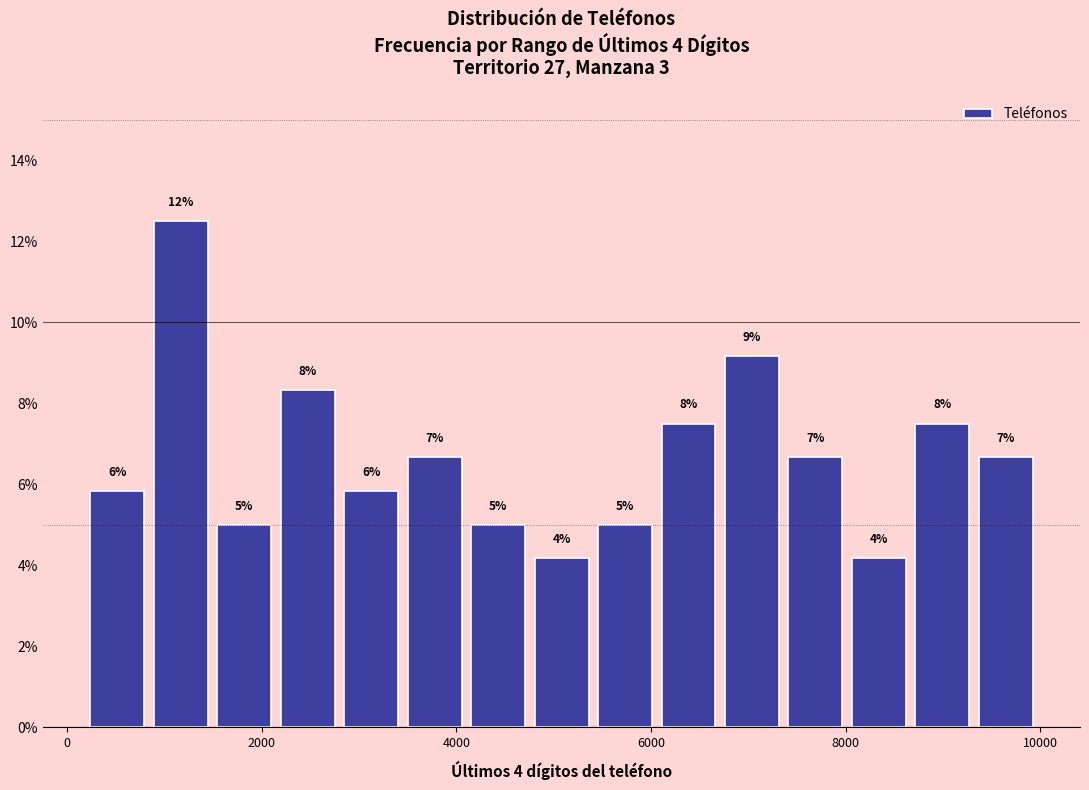

Around what value on the x-axis is the tallest bar? Give the approximate position of its centre, as read against the axis.

1200